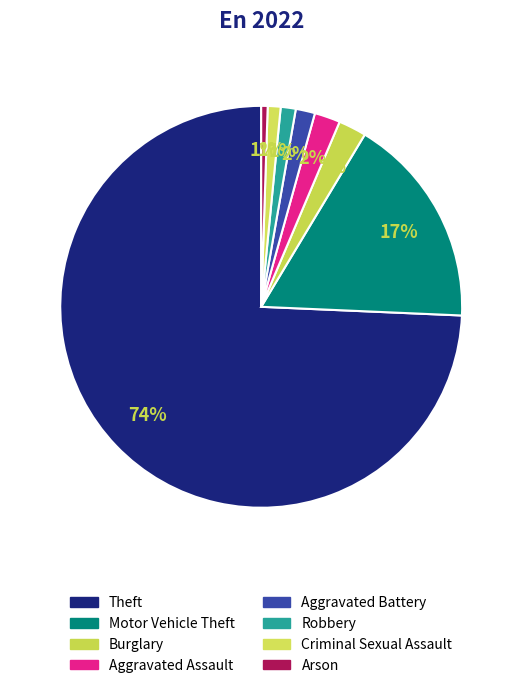

What percentage is the Motor Vehicle Theft slice, to the nearest percent?

17%